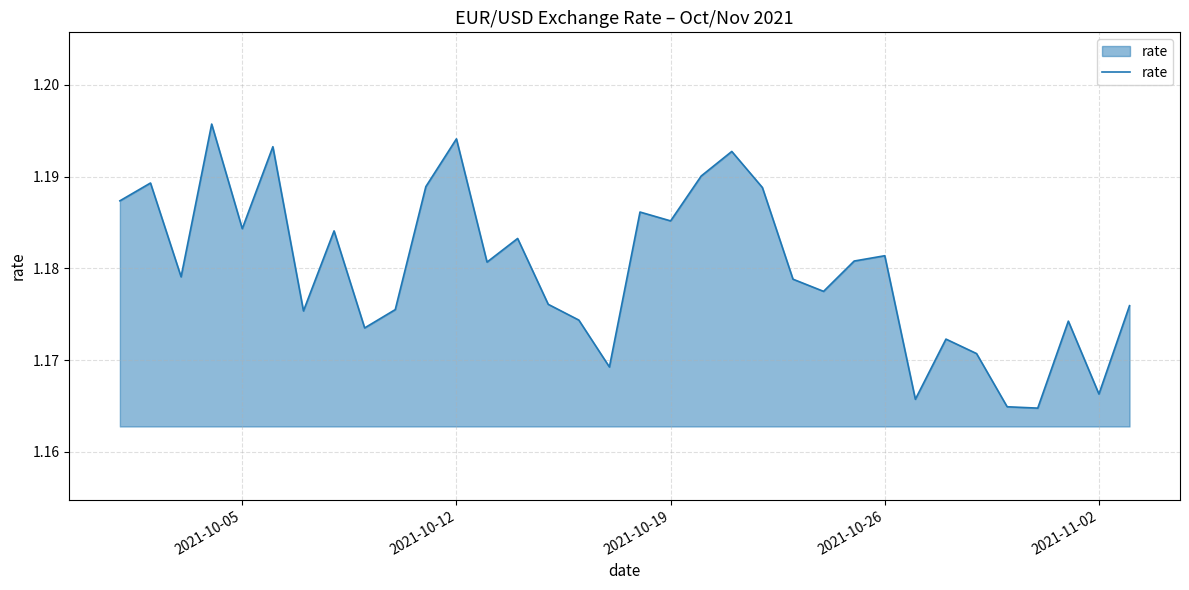

How many lines are shown in the chart?

1